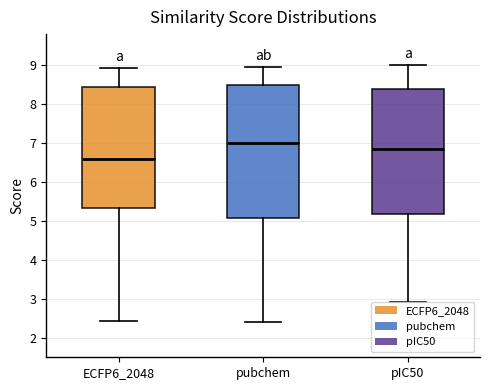

Reading left to right, read every box against the y-axis: the position of its median line, the range the box covers, and the ends of its whiskers. The values are not printed on the chart, so give them approximately, as read against the axis.

ECFP6_2048: median 6.6, box 5.3 to 8.4, whiskers 2.4 to 8.9
pubchem: median 7.0, box 5.1 to 8.5, whiskers 2.4 to 9.0
pIC50: median 6.9, box 5.2 to 8.4, whiskers 2.9 to 9.0